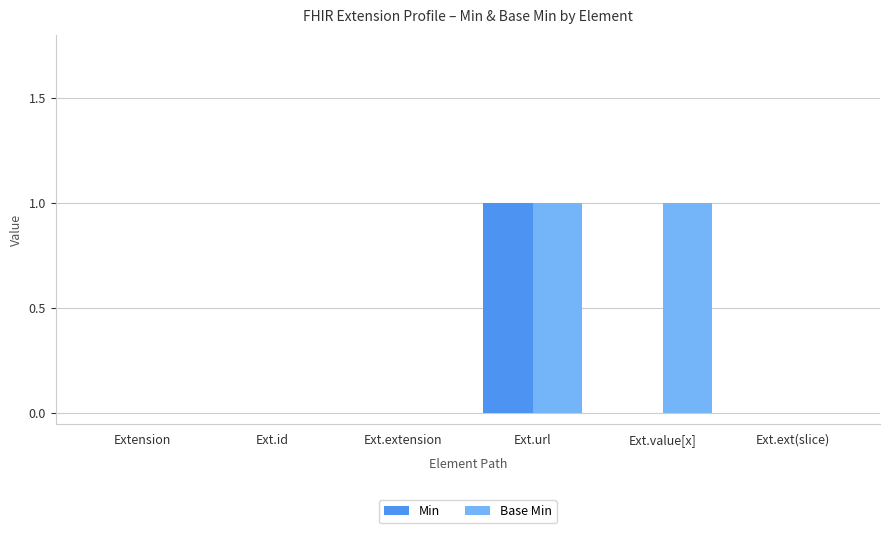

Count the number of data series in this chart.

2